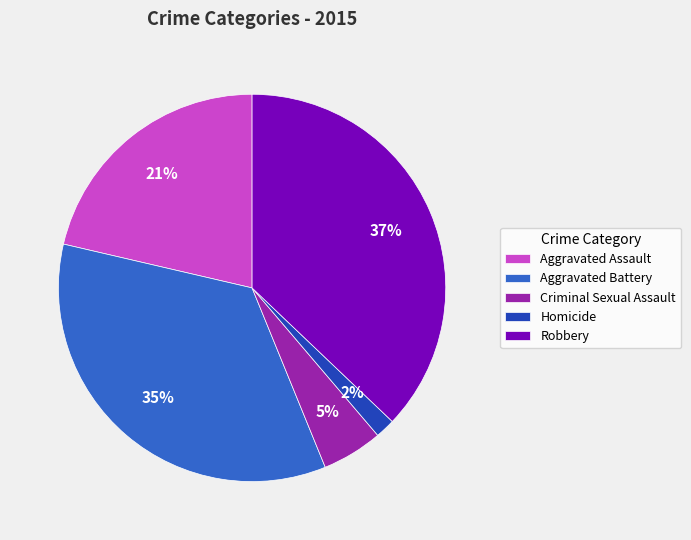

True or false: Aggravated Battery accounts for 35% of the total.

True